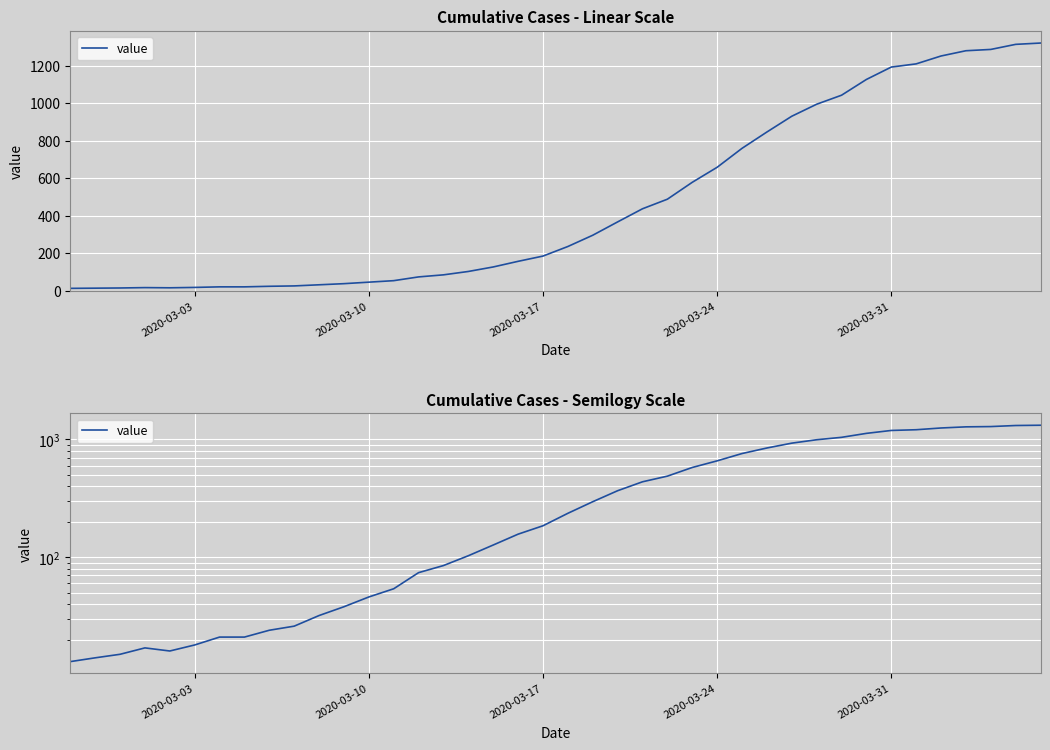

The chart shows a value of 1868 at 34. True or false?

False